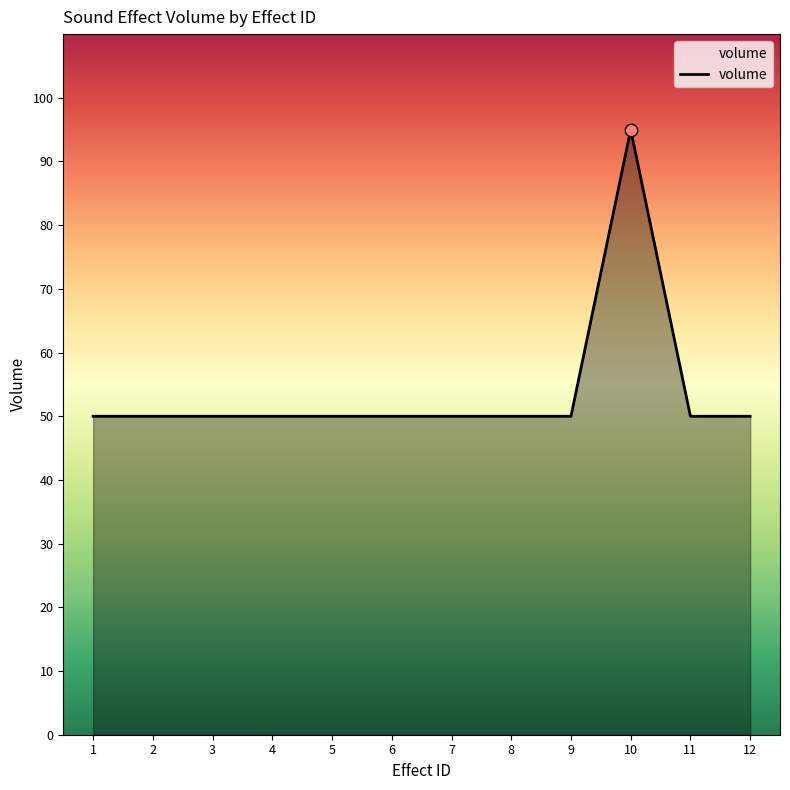

Which has a higher value, 7 or 10?

10